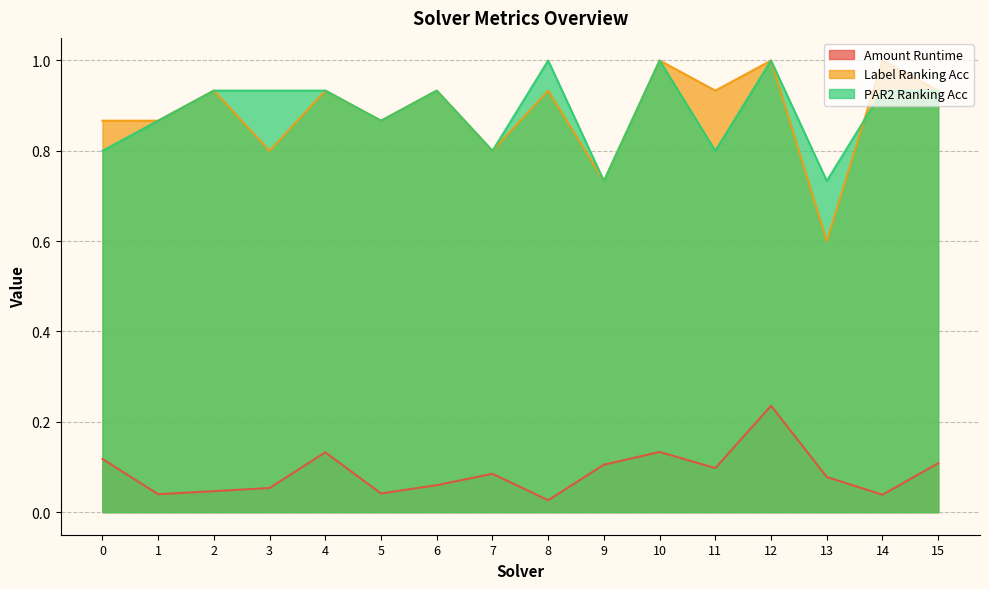

Where is the first local minimum for amount_runtime?

1